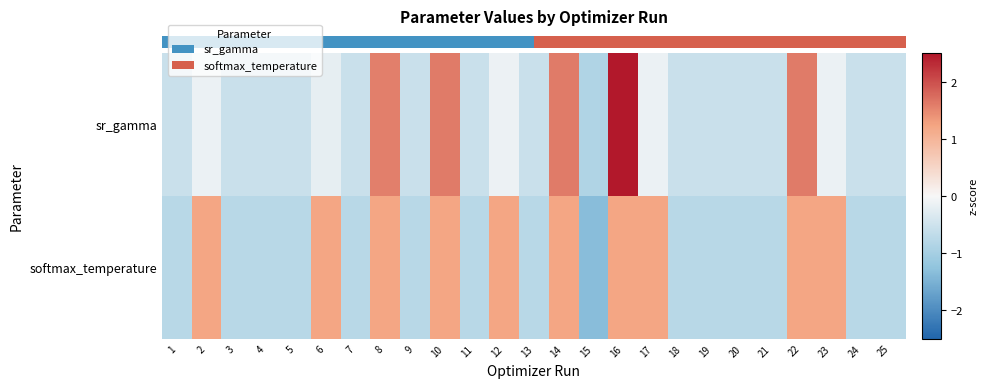

At 11, list the series in order from largest to smallest.

row_0, row_1